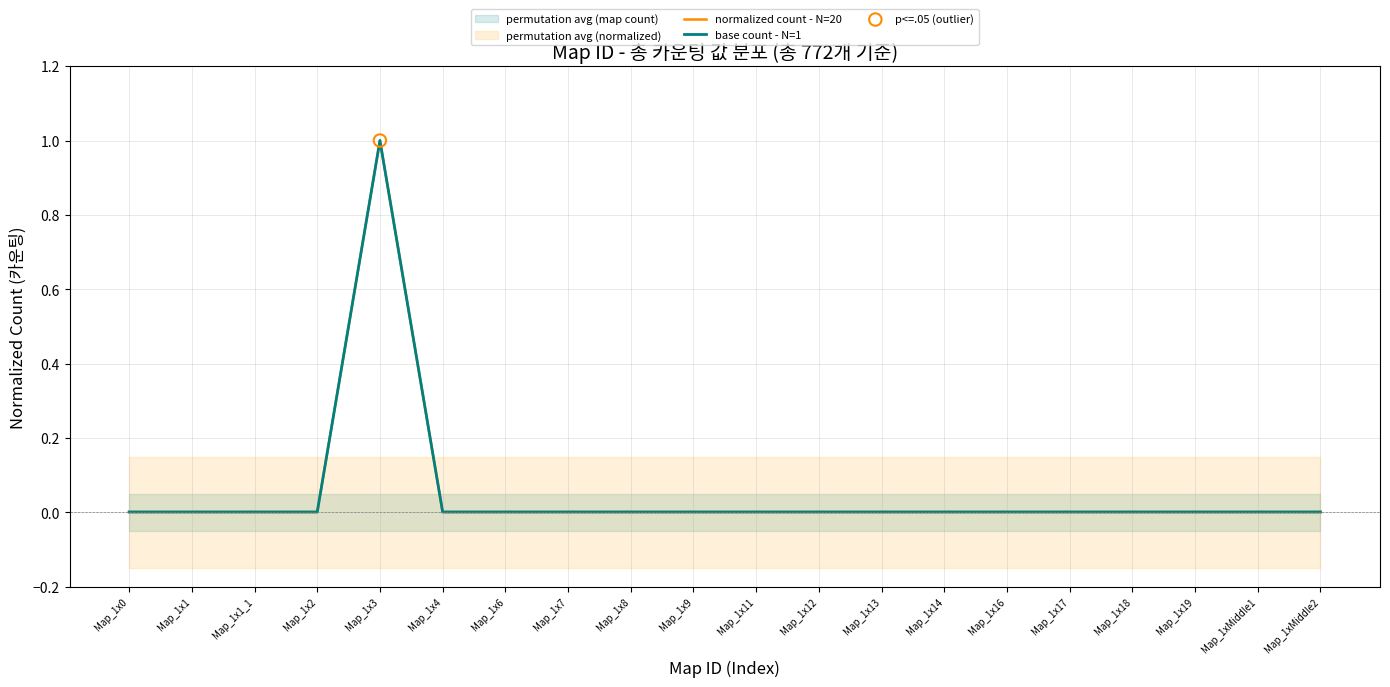

Which series has the widest spread of Y values?

normalized count - N=20